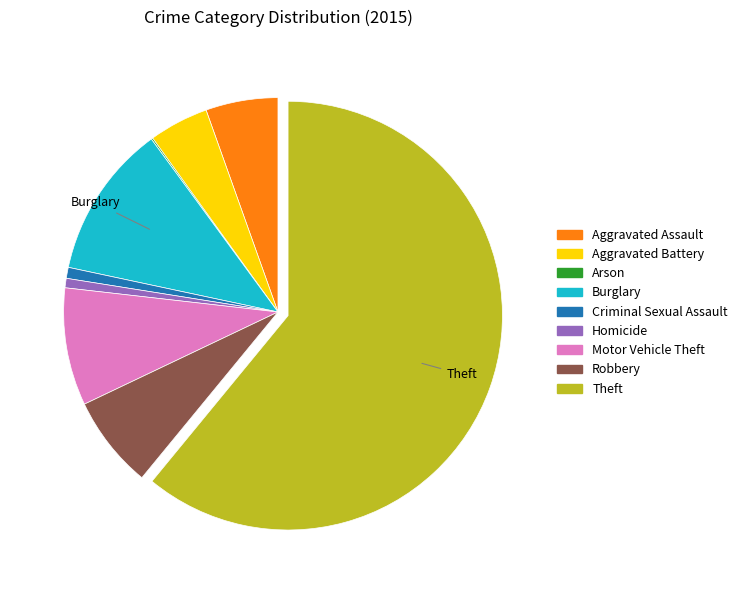

Approximately how many times larger is the value at Theft compared to Aggravated Battery?

13.6